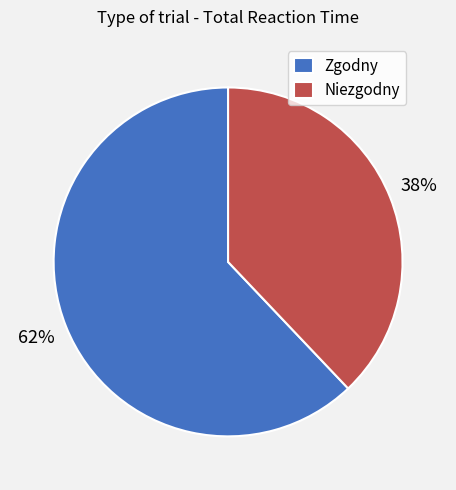

Between Niezgodny and Zgodny, which is larger?

Zgodny